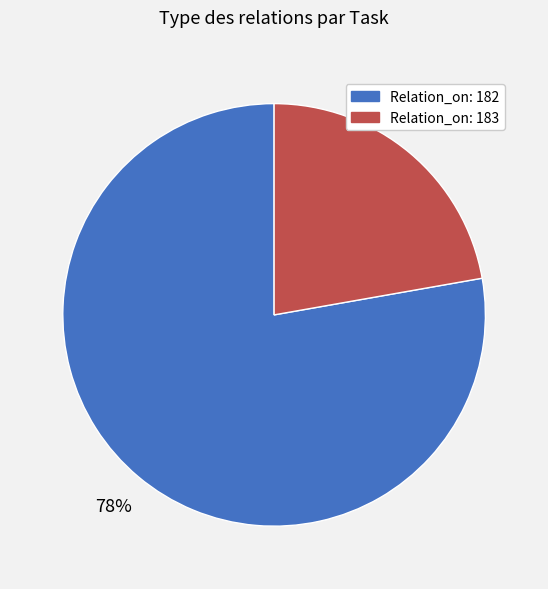

To the nearest percent, what is the difference between the Relation_on: 182 and Relation_on: 183 slice percentages?

56%